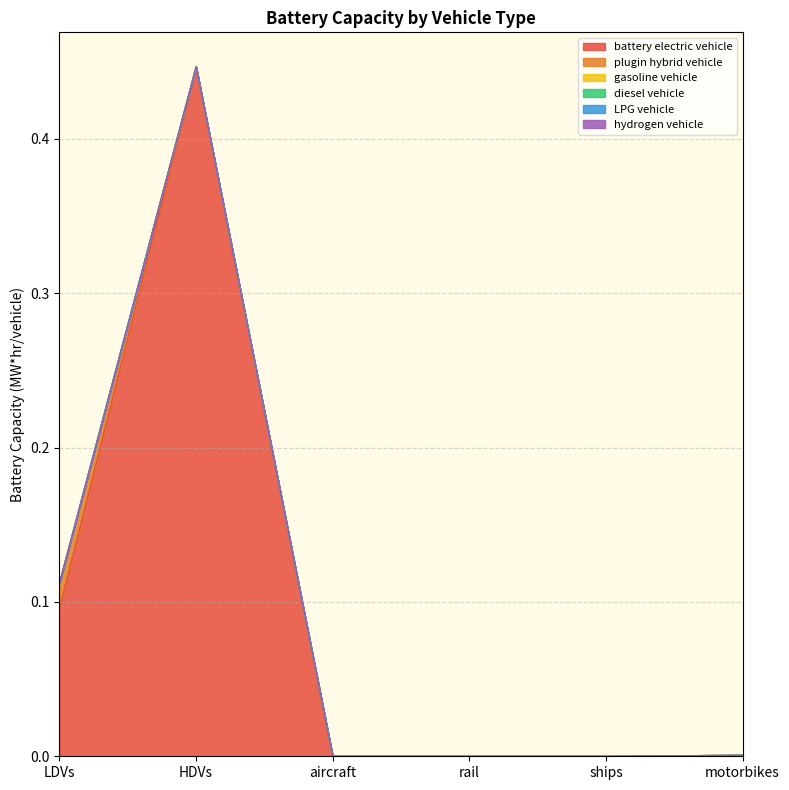

Reading right to left, extract all data points from this chart.

battery electric vehicle: motorbikes=0.0	ships=0.0	rail=0.0	aircraft=0.0	HDVs=0.4	LDVs=0.1
plugin hybrid vehicle: motorbikes=0.0	ships=0.0	rail=0.0	aircraft=0.0	HDVs=0.0	LDVs=0.0
gasoline vehicle: motorbikes=0.0	ships=0.0	rail=0.0	aircraft=0.0	HDVs=0.0	LDVs=0.0
diesel vehicle: motorbikes=0.0	ships=0.0	rail=0.0	aircraft=0.0	HDVs=0.0	LDVs=0.0
LPG vehicle: motorbikes=0.0	ships=0.0	rail=0.0	aircraft=0.0	HDVs=0.0	LDVs=0.0
hydrogen vehicle: motorbikes=0.0	ships=0.0	rail=0.0	aircraft=0.0	HDVs=0.0	LDVs=0.0